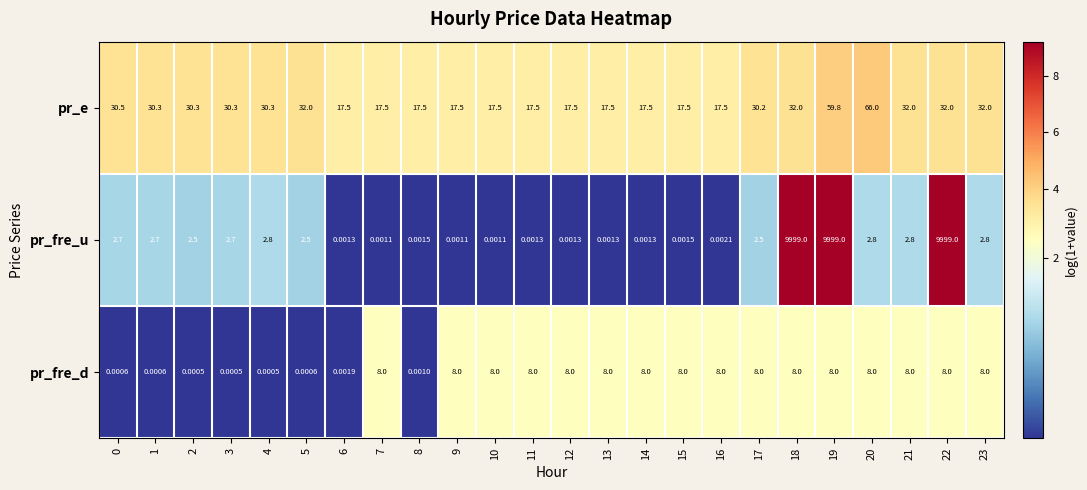

How many data points does each series have?

24